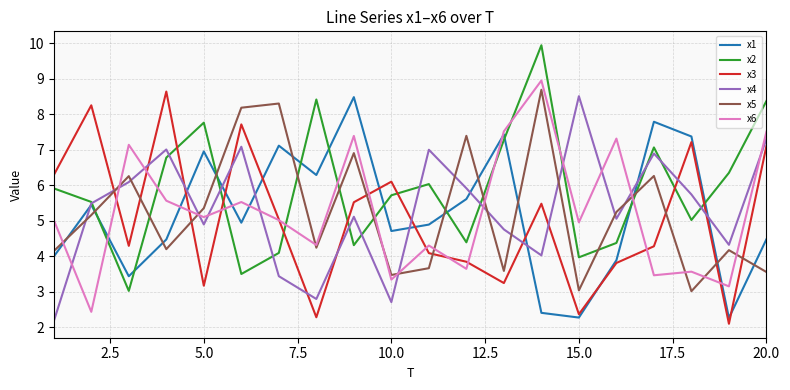

Which series has the largest total across all categories?

x2